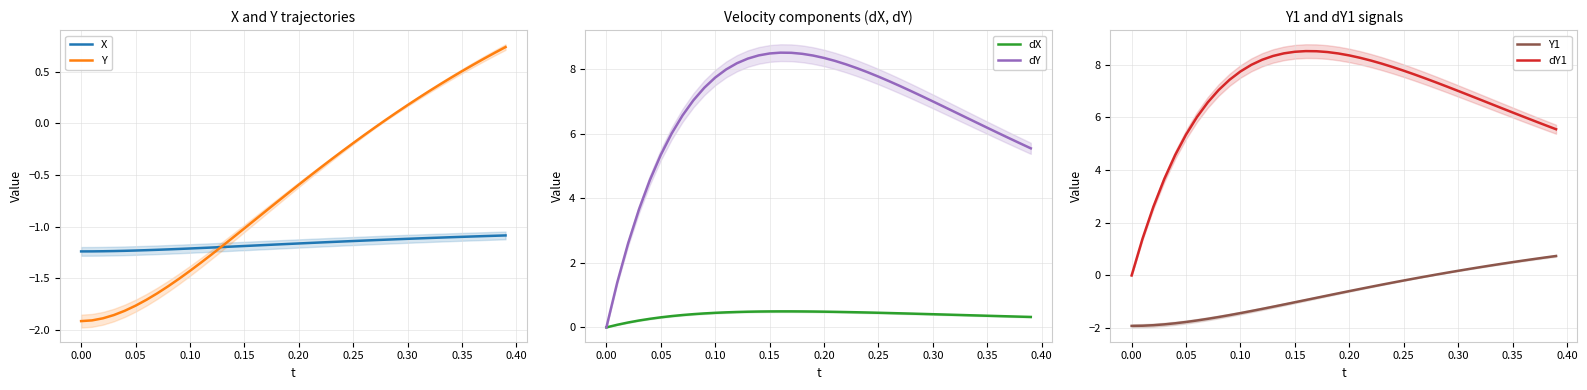

Which series has the widest spread of values?

dY